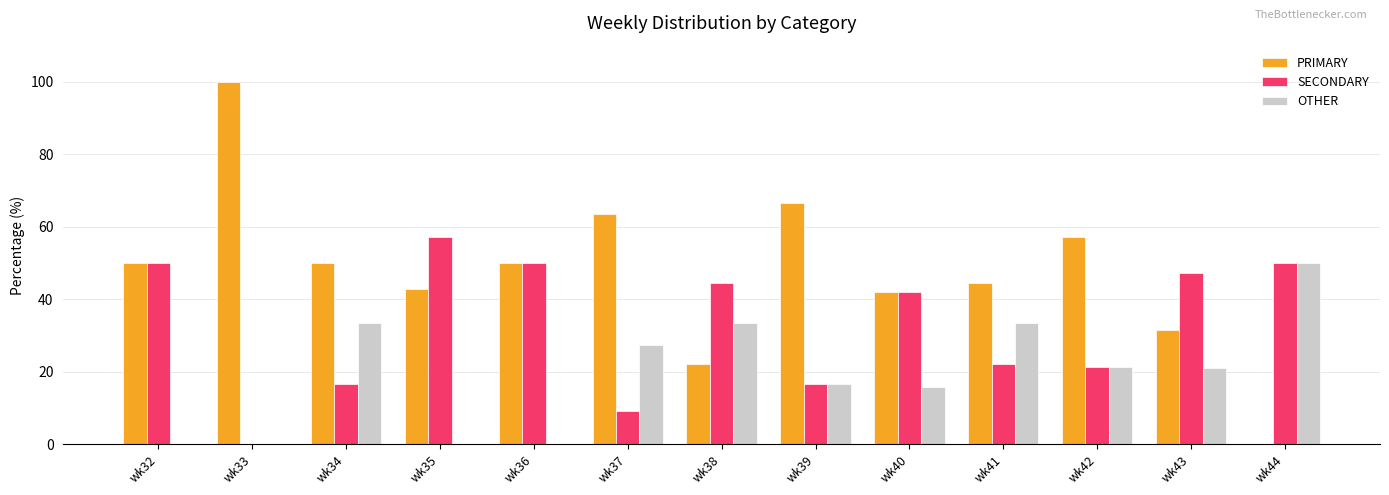

The SECONDARY series shows 21.4 at wk42. True or false?

True